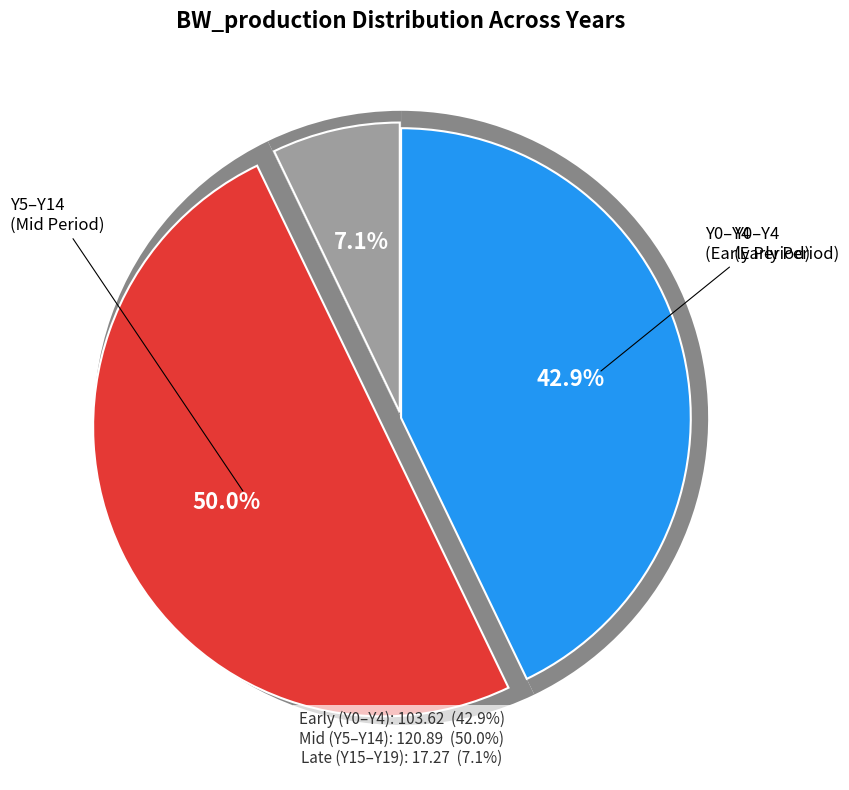

The Y7 slice represents 1% of the pie. True or false?

False